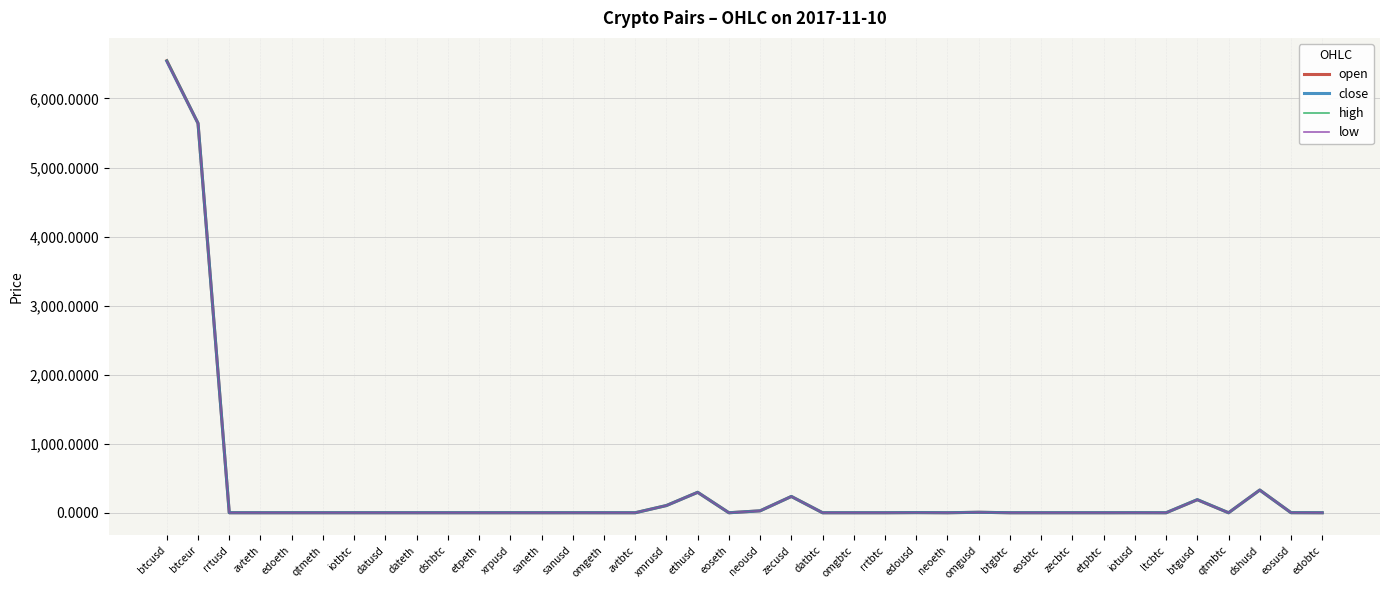

What is the total value across all series at omgusd?

27.8